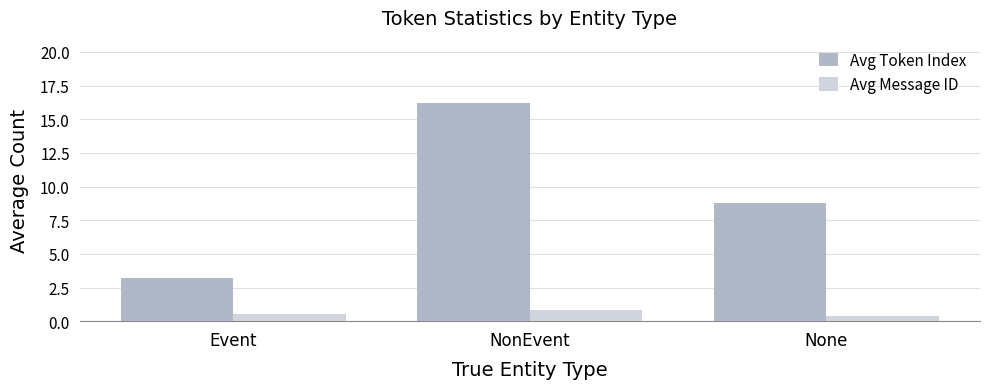

What is the total value across all series at Event?

3.7